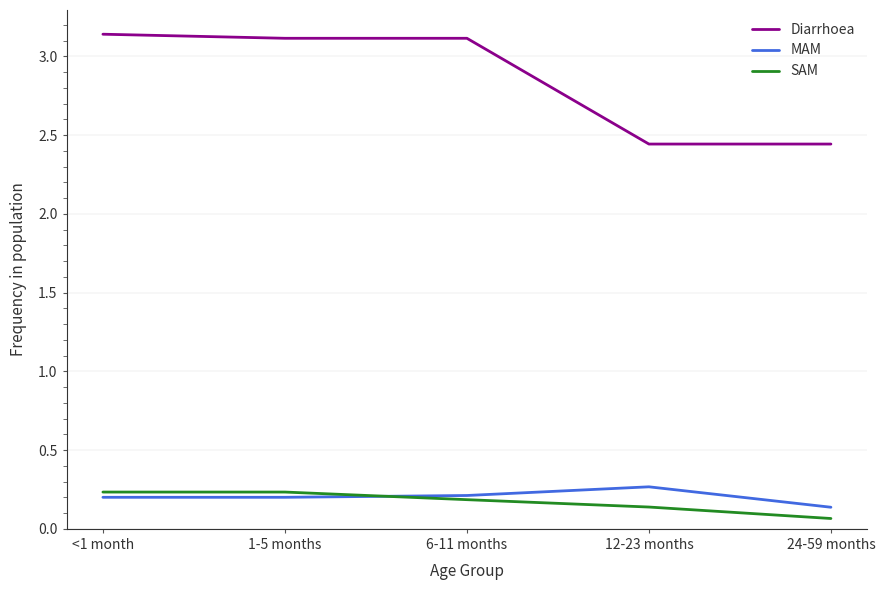

What is the spread (max minus min) of values at 1-5 months?

2.9